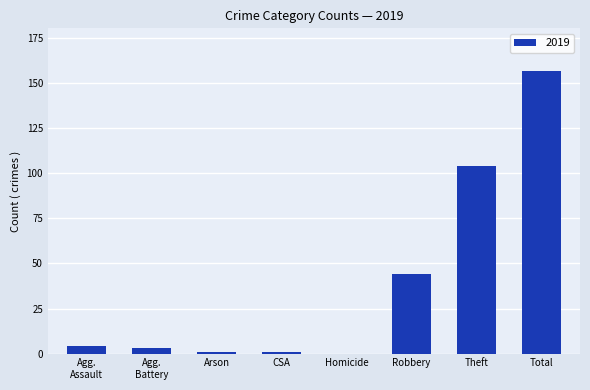

Are the bars horizontal?

No